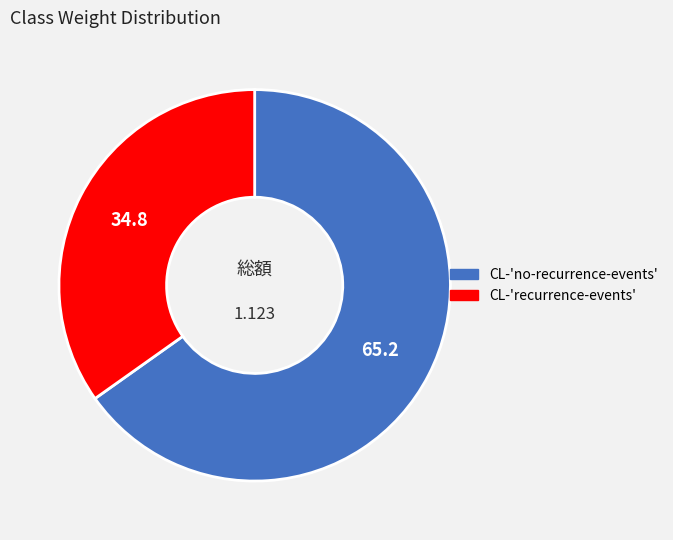

Does CL-'recurrence-events' account for over 50% of the chart?

No